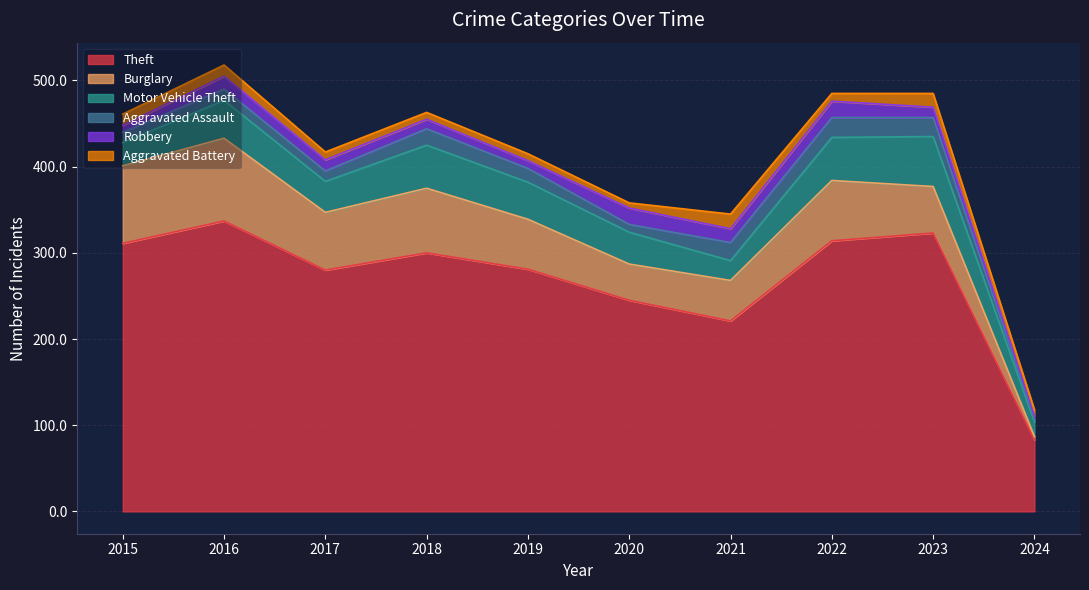

Rank the categories by Aggravated Assault value from highest to lowest.

2022, 2023, 2021, 2018, 2019, 2016, 2015, 2017, 2020, 2024